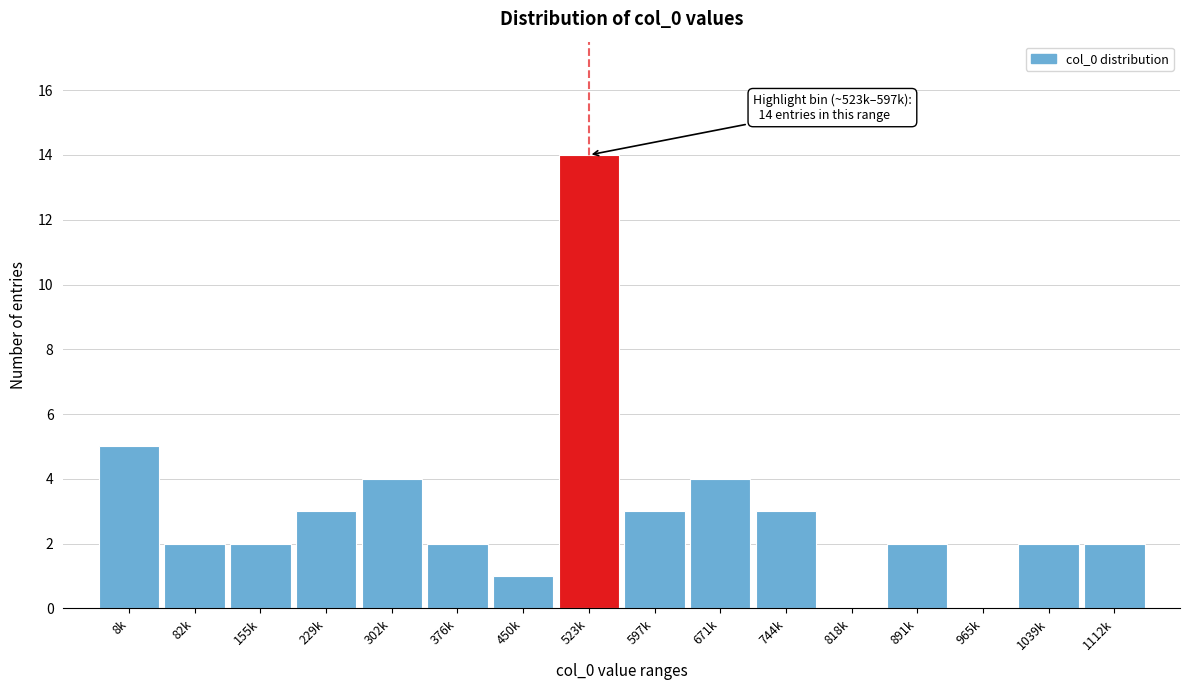

Reading right to left, extract all data points from this chart.

1112k=2	1039k=2	965k=0	891k=2	818k=0	744k=3	671k=4	597k=3	523k=14	450k=1	376k=2	302k=4	229k=3	155k=2	82k=2	8k=5